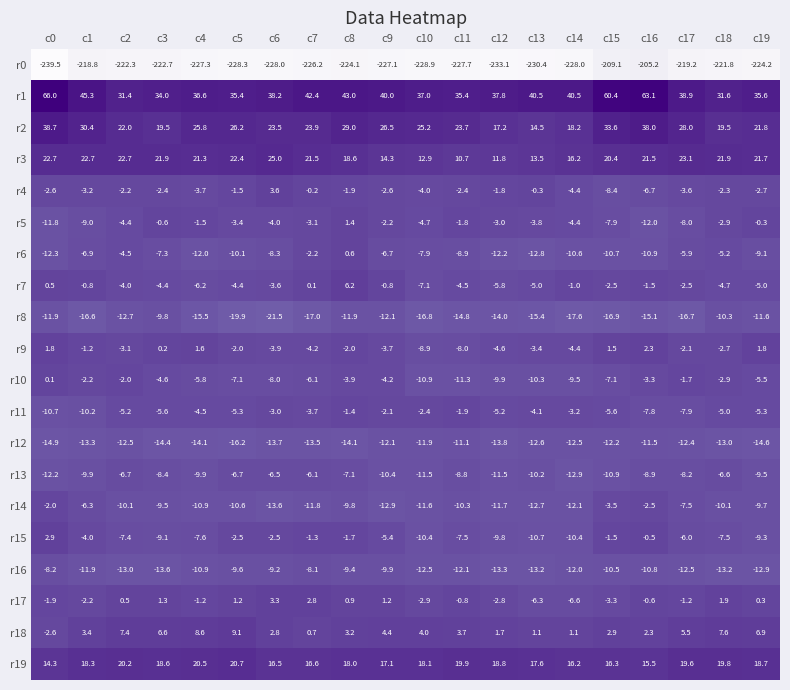

What is the total value across all series at c7?

-195.5